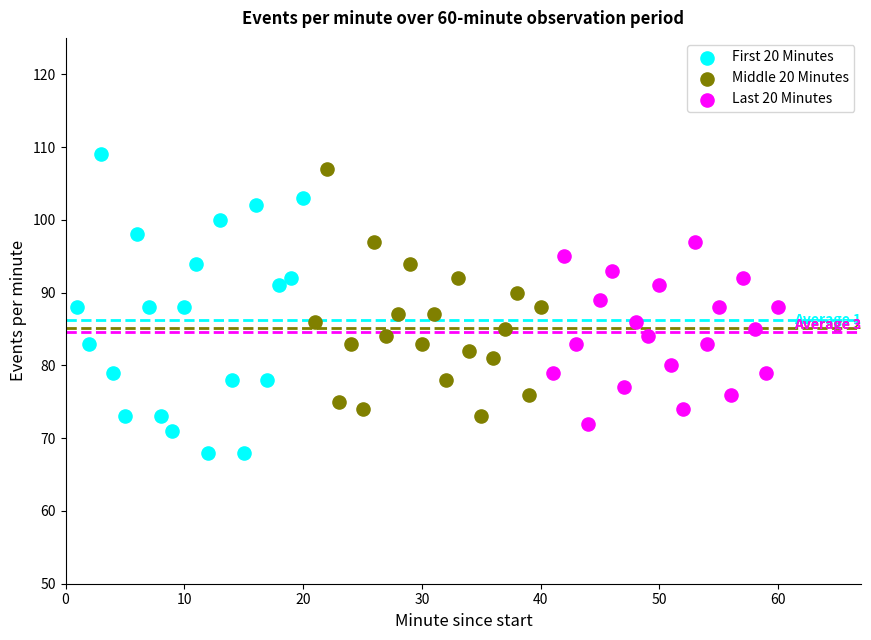

Which series has the largest Y range (max minus min)?

First 20 Minutes